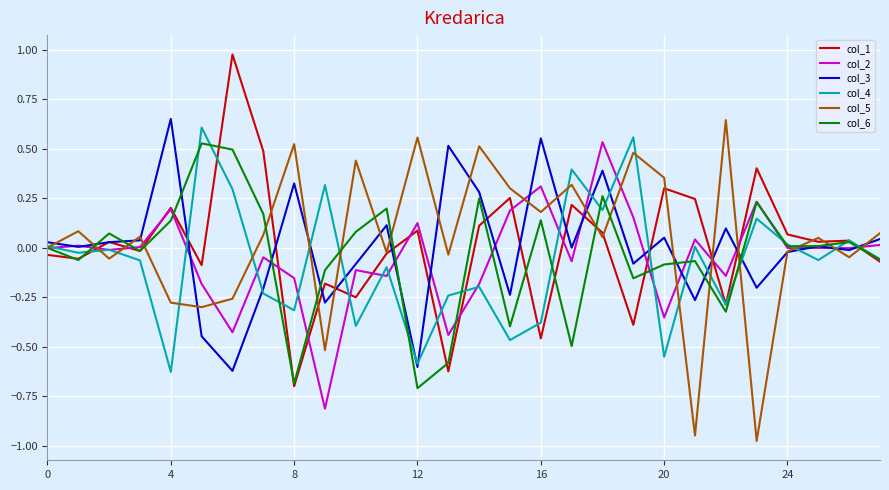

What is the minimum value for col_6?

-0.7